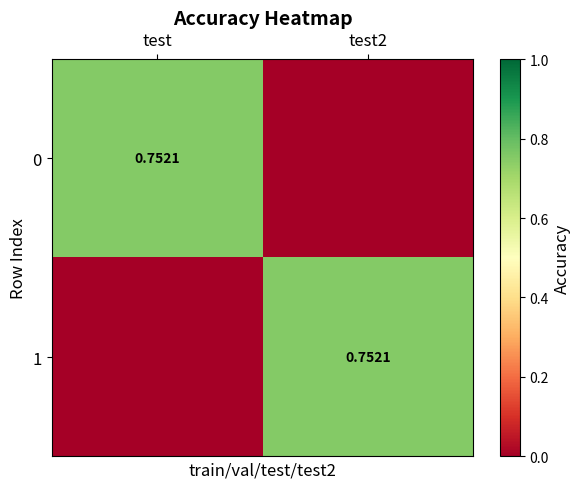

Count the 0 values in the range 0 to 1.

2